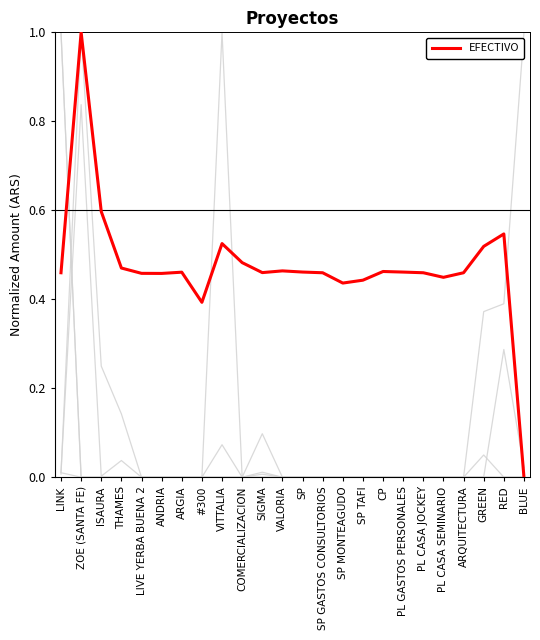

Does the chart display data point markers on the line(s)?

No